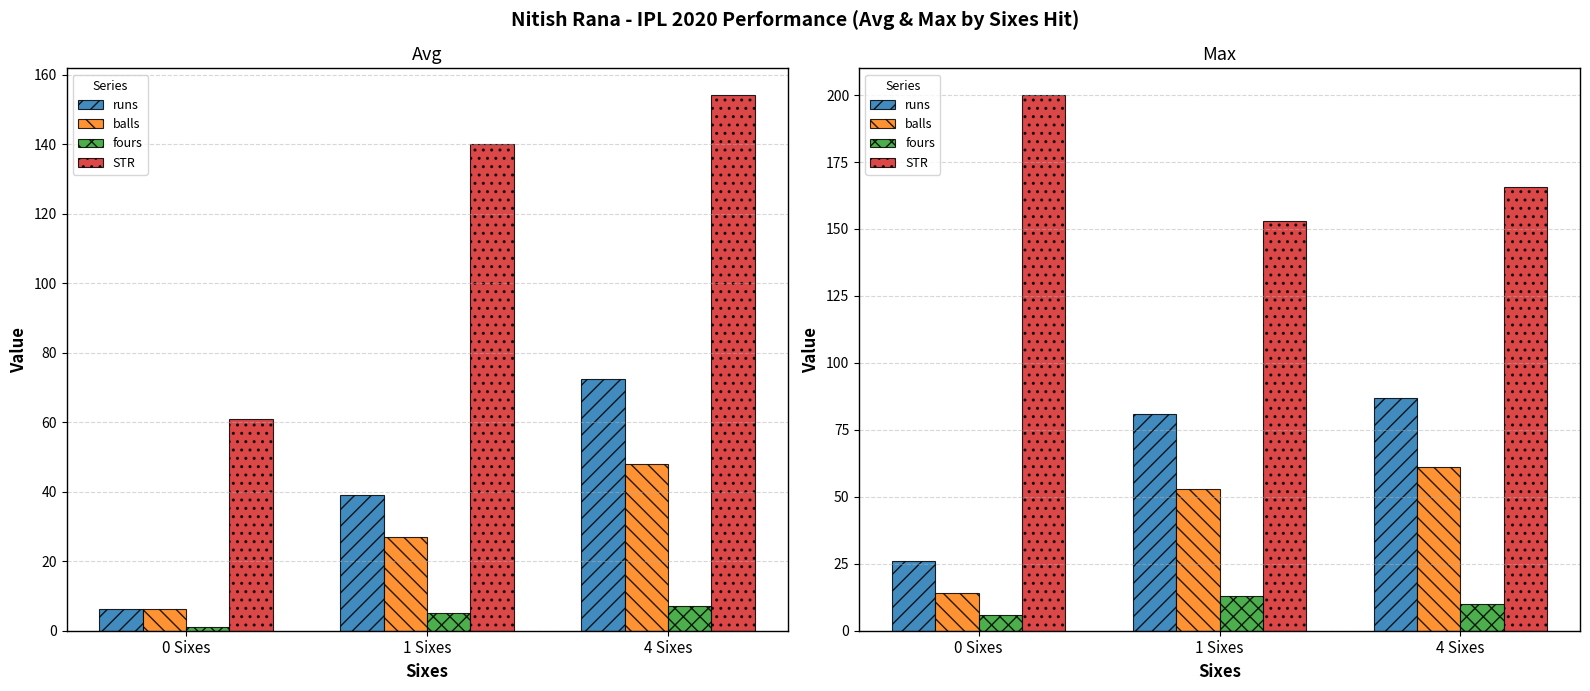

Which category has the lowest value across all series?

0 Sixes